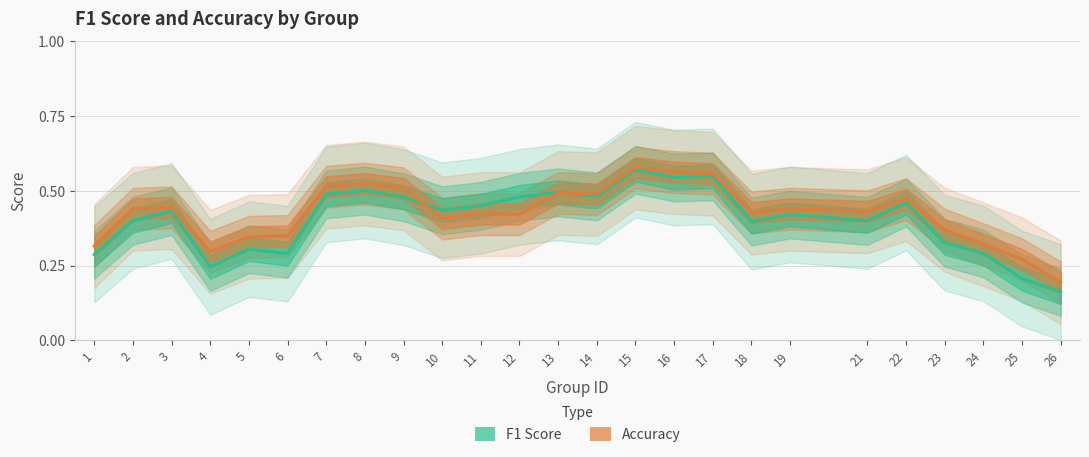

Is the value of Accuracy at 21 greater than the value of F1 Score at 9?

No